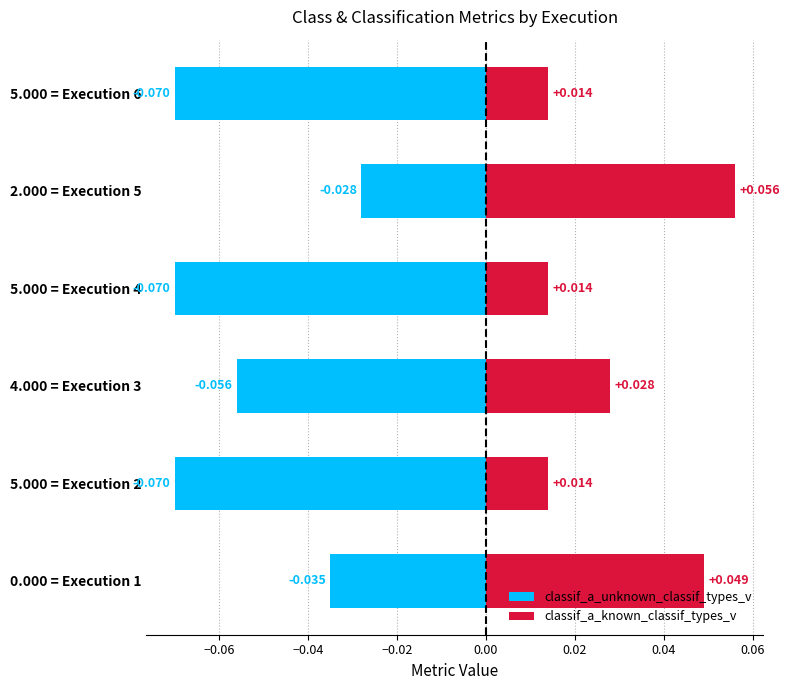

Count the number of data series in this chart.

2